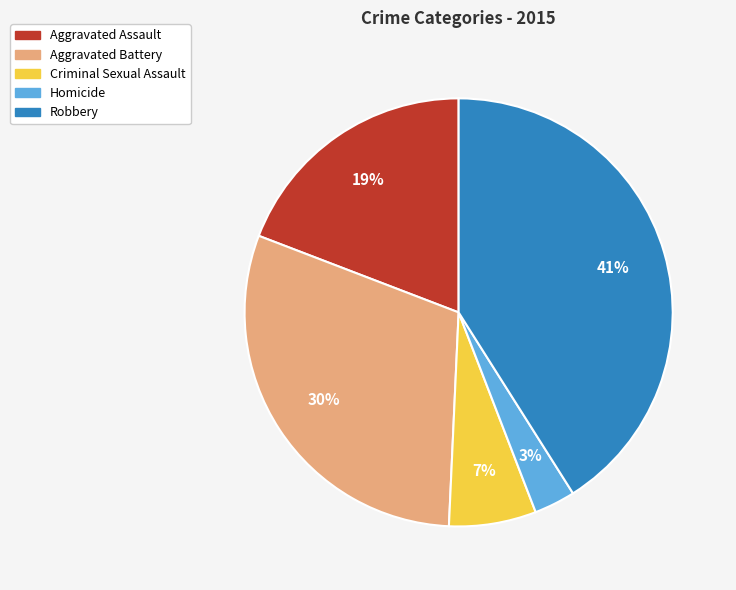

To the nearest percent, what is the difference between the largest and smallest slice percentages?

38%